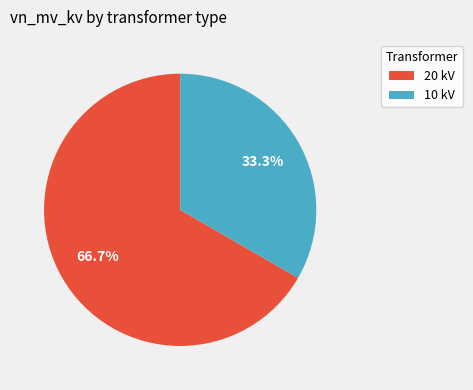

Rank the categories by value from lowest to highest.

10 kV, 20 kV